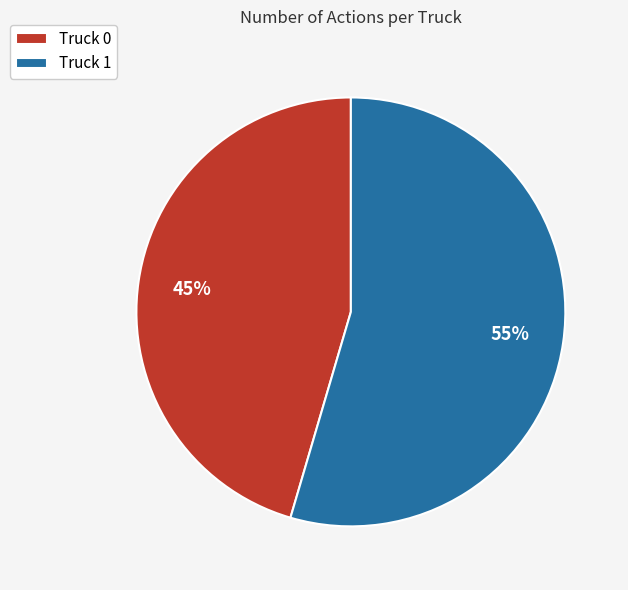

Between Truck 0 and Truck 1, which is larger?

Truck 1